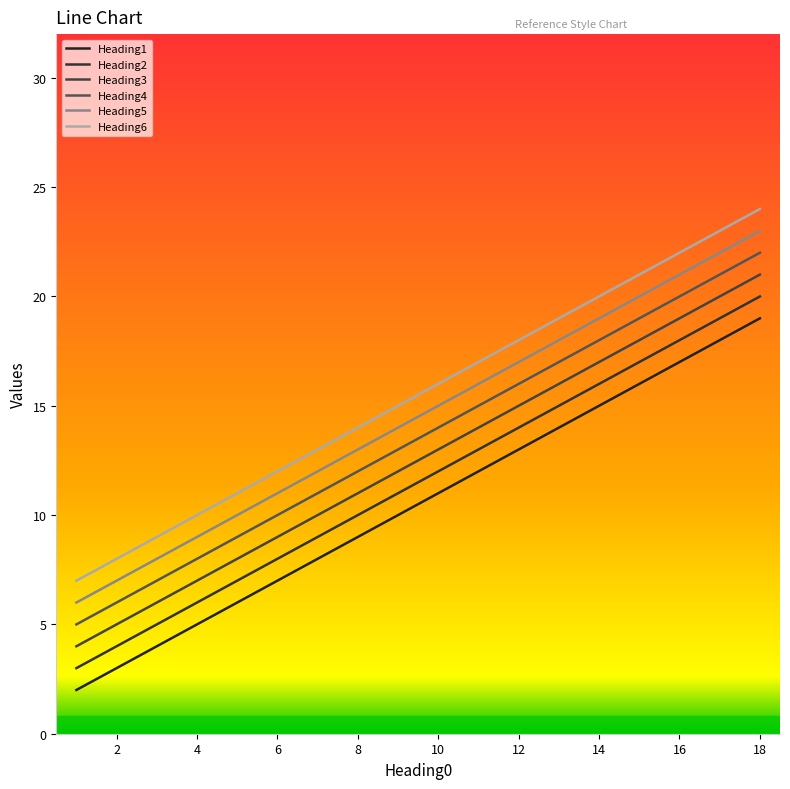

Which category has the highest value in the Heading3 series?

18